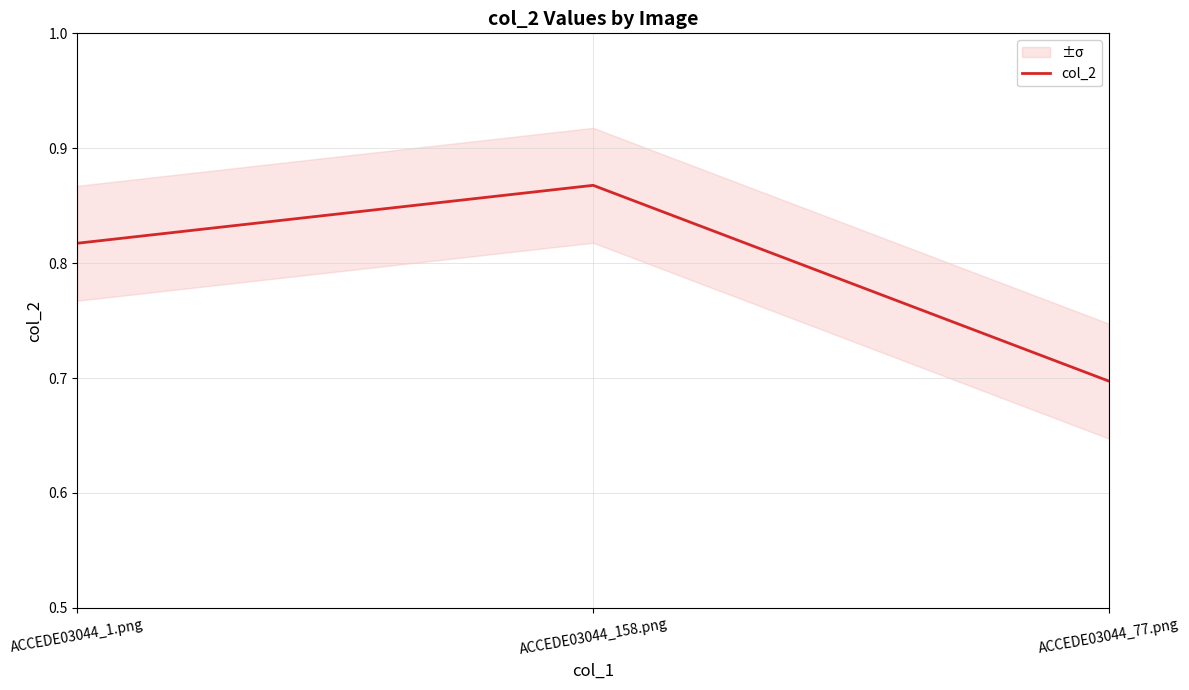

Reading left to right, transcribe all the data shown in this chart.

ACCEDE03044_1.png=0.8	ACCEDE03044_158.png=0.9	ACCEDE03044_77.png=0.7